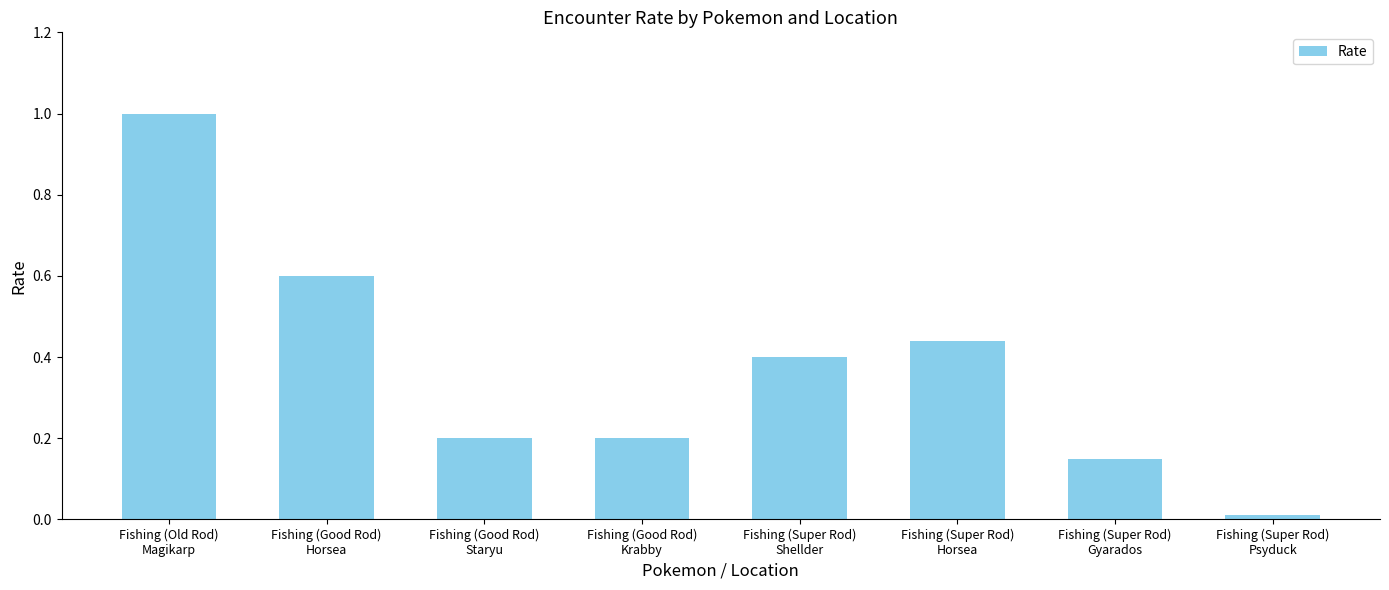

Which label corresponds to the smallest value in the chart?

Fishing (Super Rod)
Psyduck